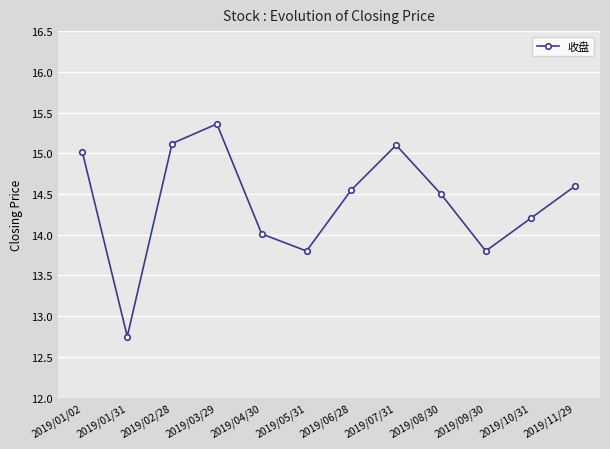

At which category does the data reach its first local valley?

2019/01/31